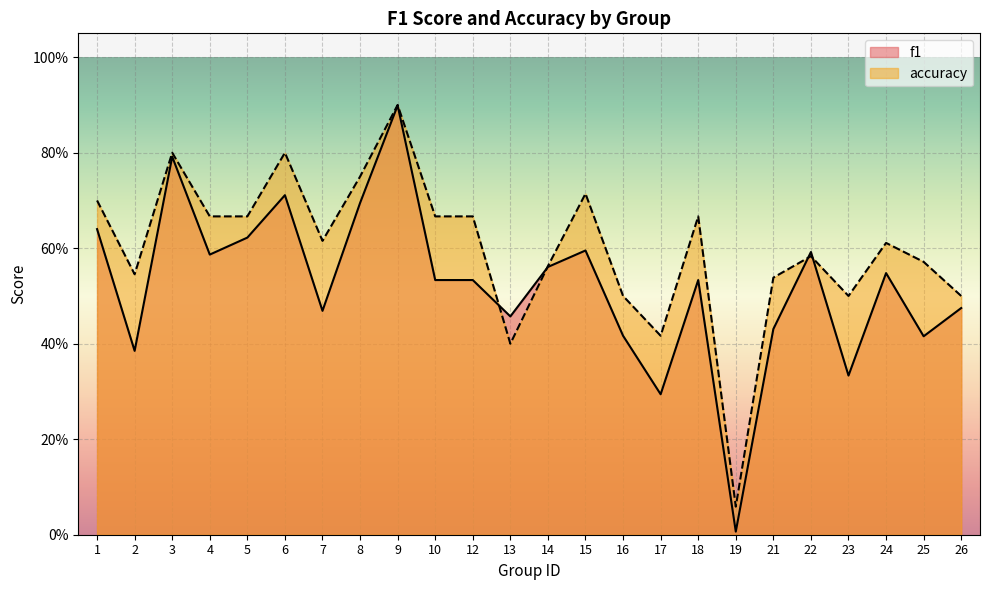

True or false: f1 has more than 2 interior local peaks.

True